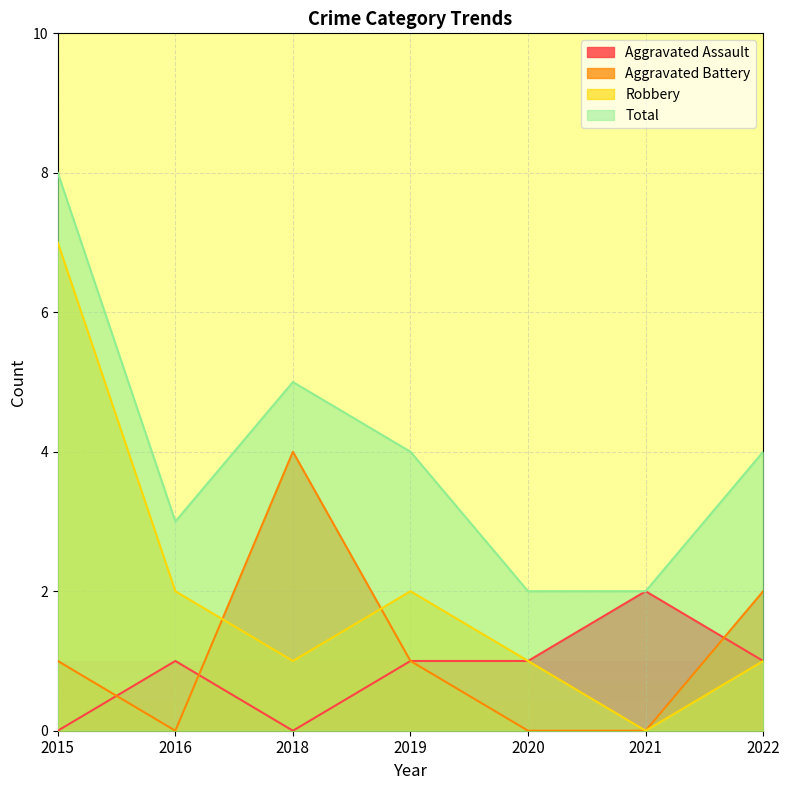

True or false: Total has more than 1 interior local peaks.

False